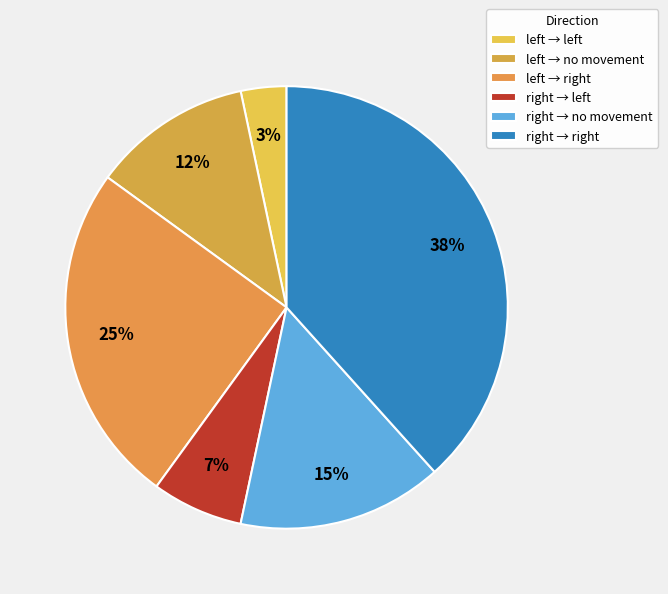

Which slice is the largest?

right → right